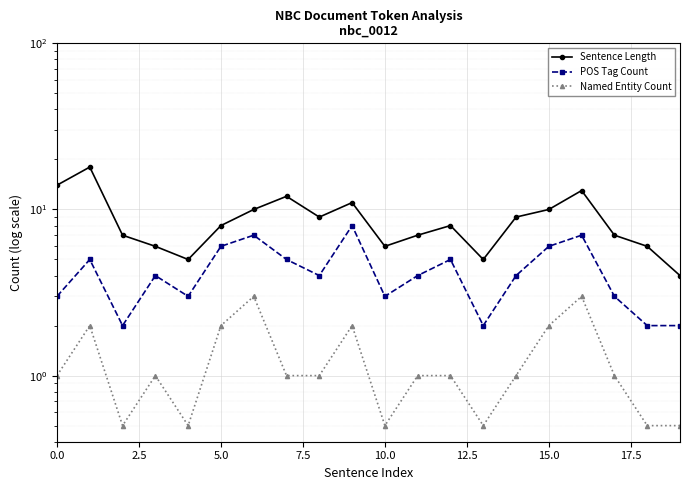

What position from the left is 12?

13